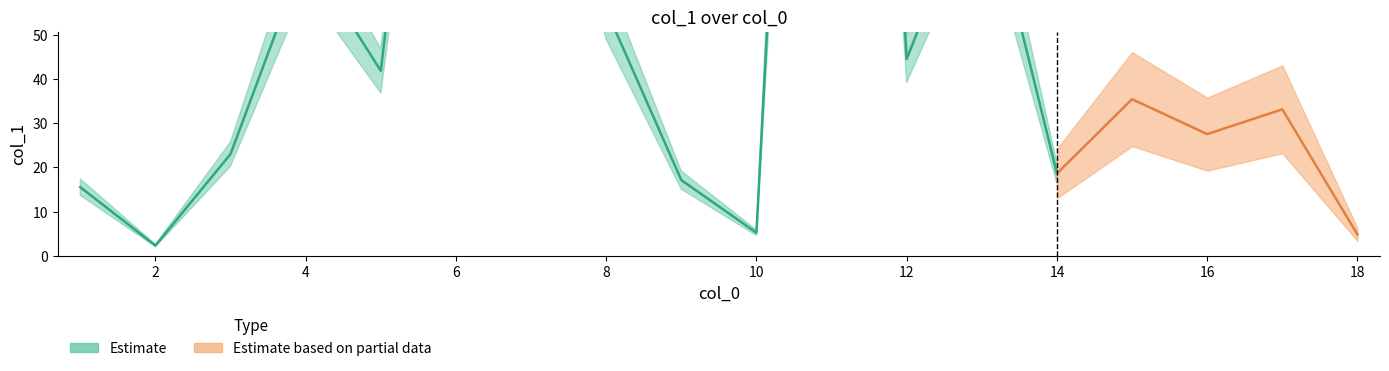

Rank the categories by value from highest to lowest.

11, 6, 7, 13, 4, 8, 12, 5, 15, 17, 16, 3, 14, 9, 1, 10, 18, 2